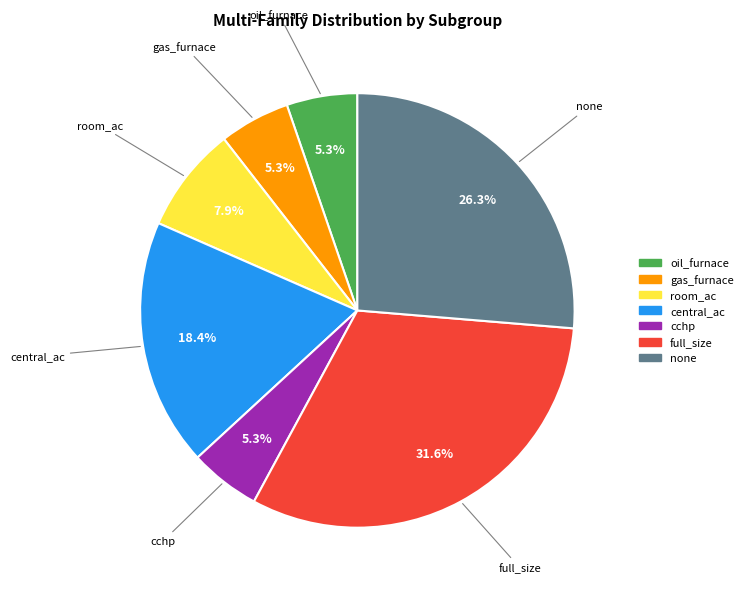

To the nearest percent, what is the difference between the full_size and cchp slice percentages?

26%